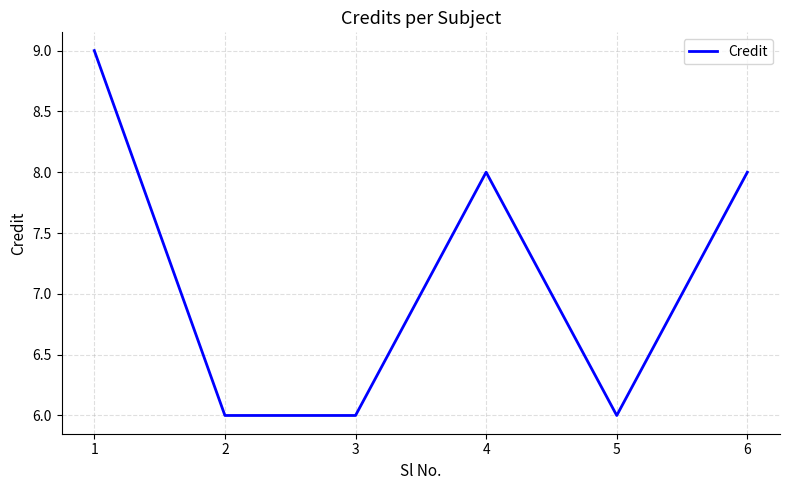

How many interior local peaks (higher than both neighbors) does the data have?

1